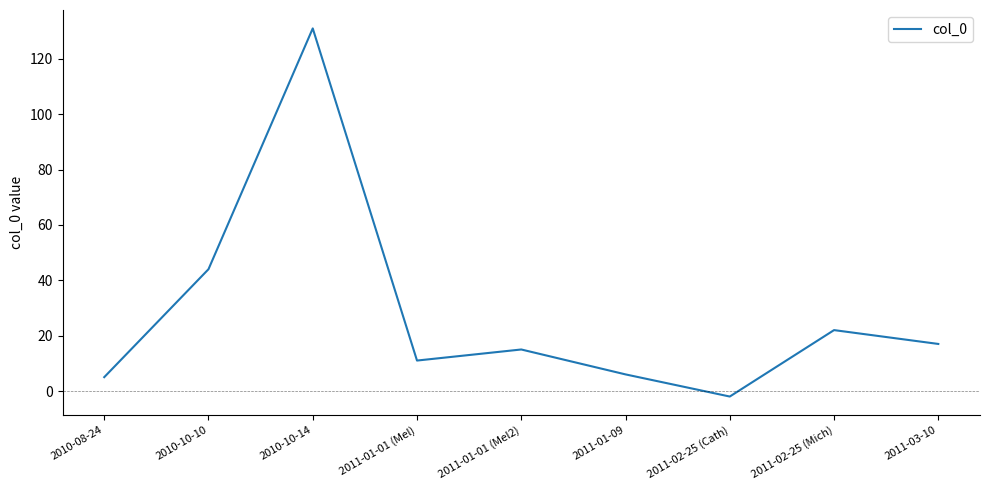

True or false: the data shows 22 at 2011-02-25 (Mich).

True